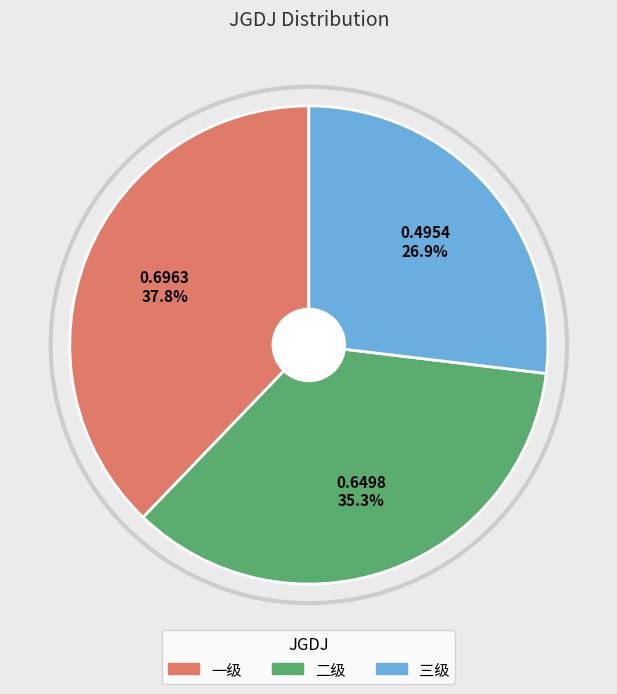

Rank the categories by value from lowest to highest.

三级, 二级, 一级